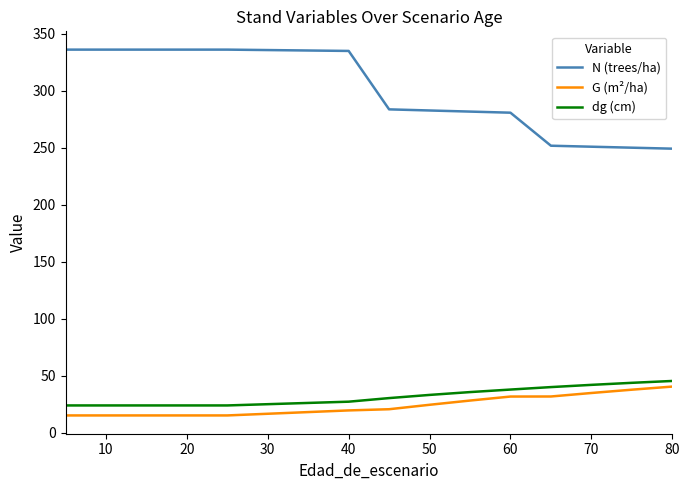

How many distinct data groups are displayed?

3